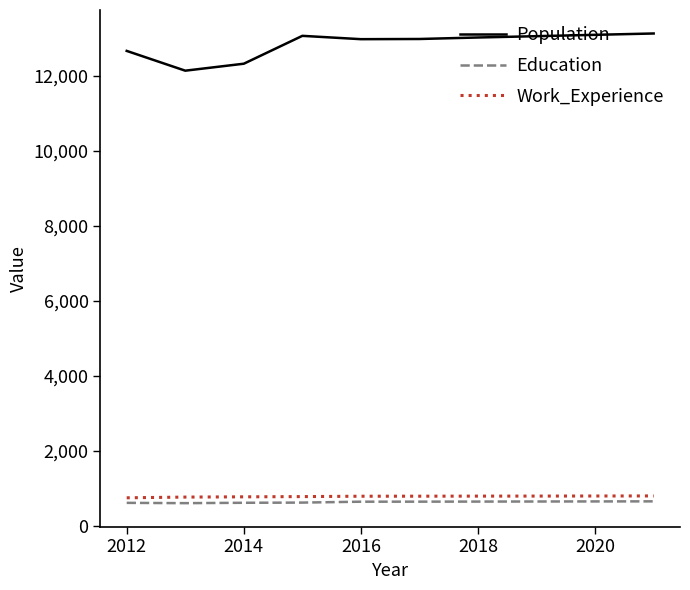

Which series has the largest range (max minus min)?

Population